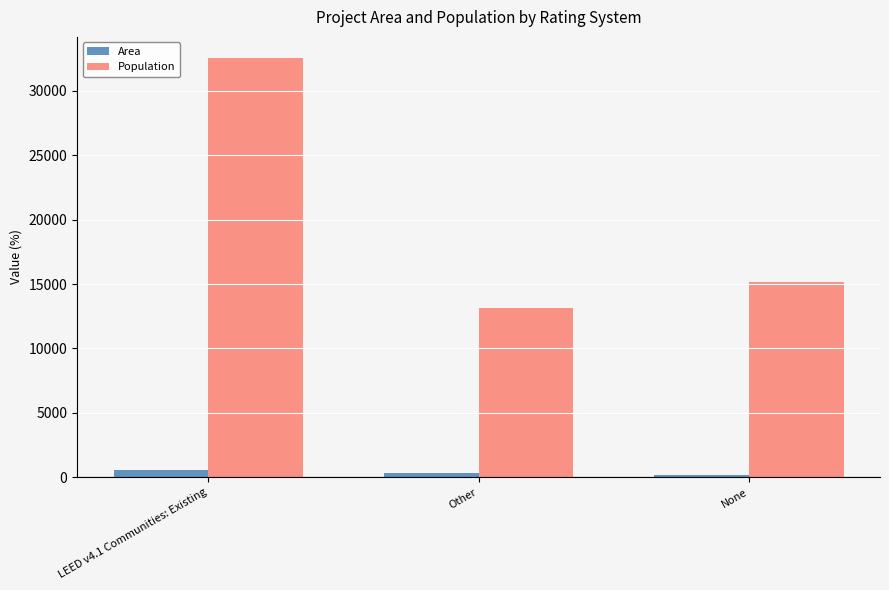

What is the label of the 3rd bar from the right?

LEED v4.1 Communities: Existing